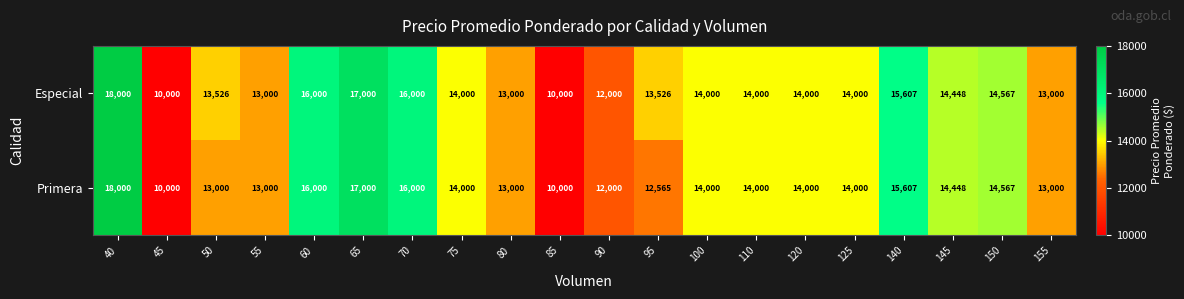

Rank the series by their average value, from highest to lowest.

Especial, Primera